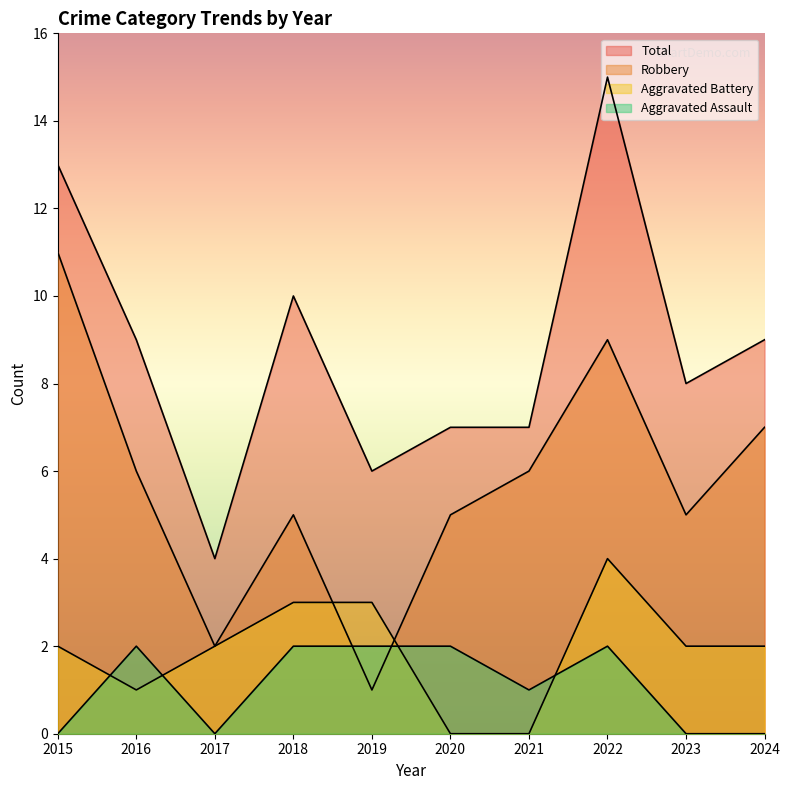

Rank the series by their maximum value, from highest to lowest.

Total, Robbery, Aggravated Battery, Aggravated Assault